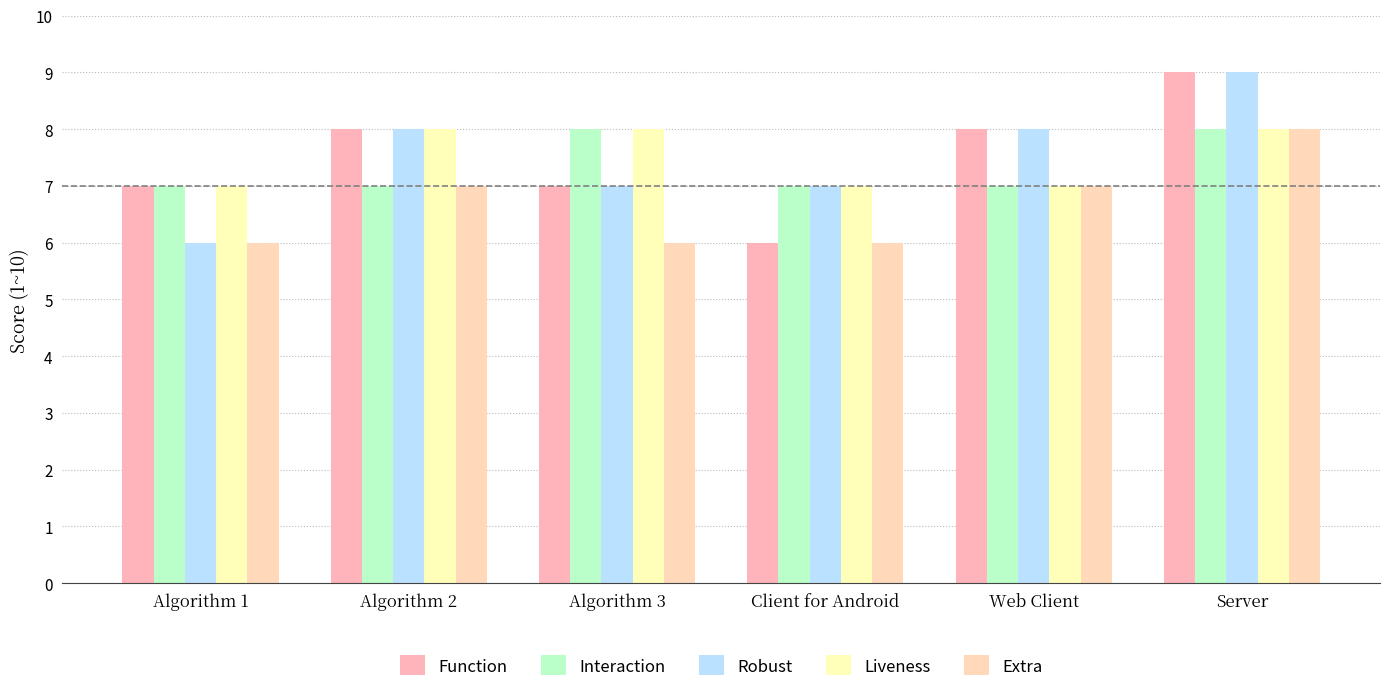

Is the value of Extra at Server greater than the value of Liveness at Client for Android?

Yes